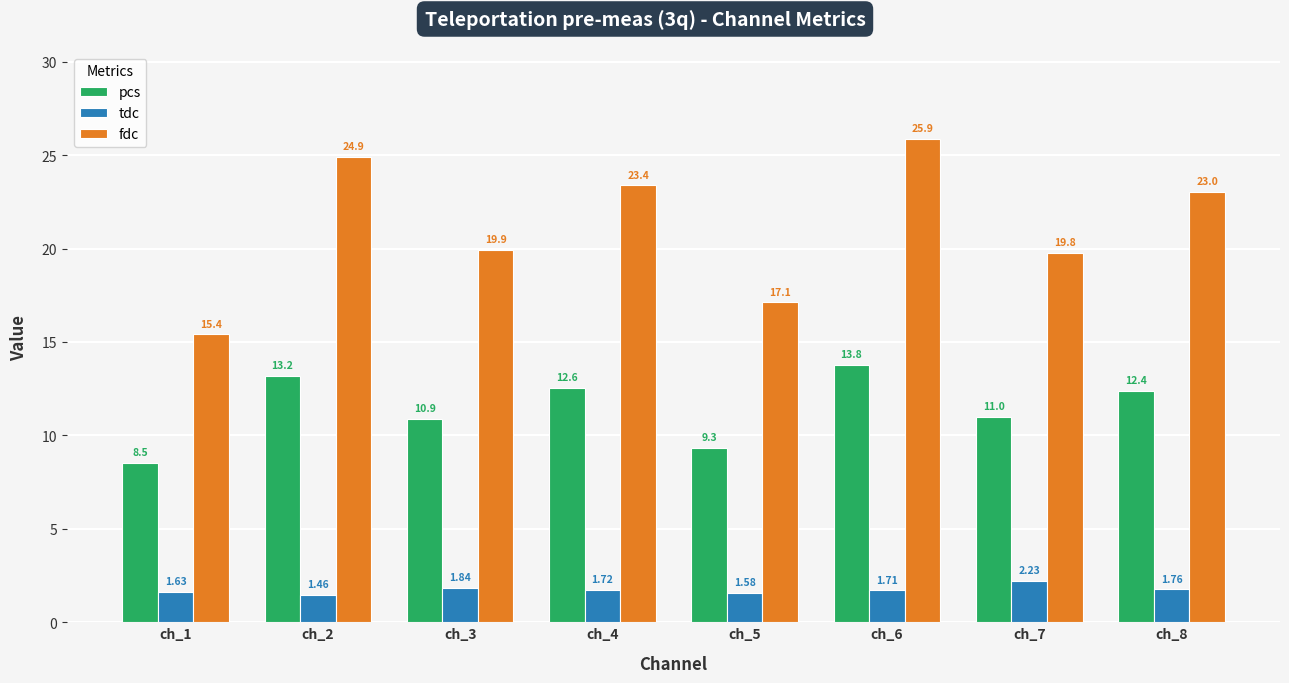

Which series has the largest range (max minus min)?

fdc